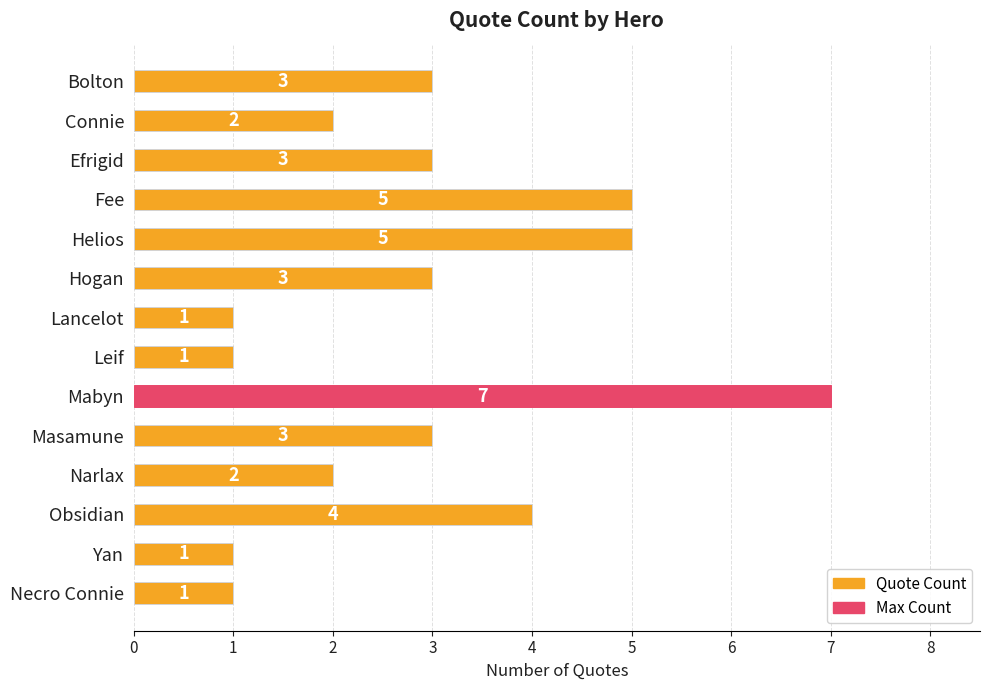

Does the chart contain stacked bars?

No